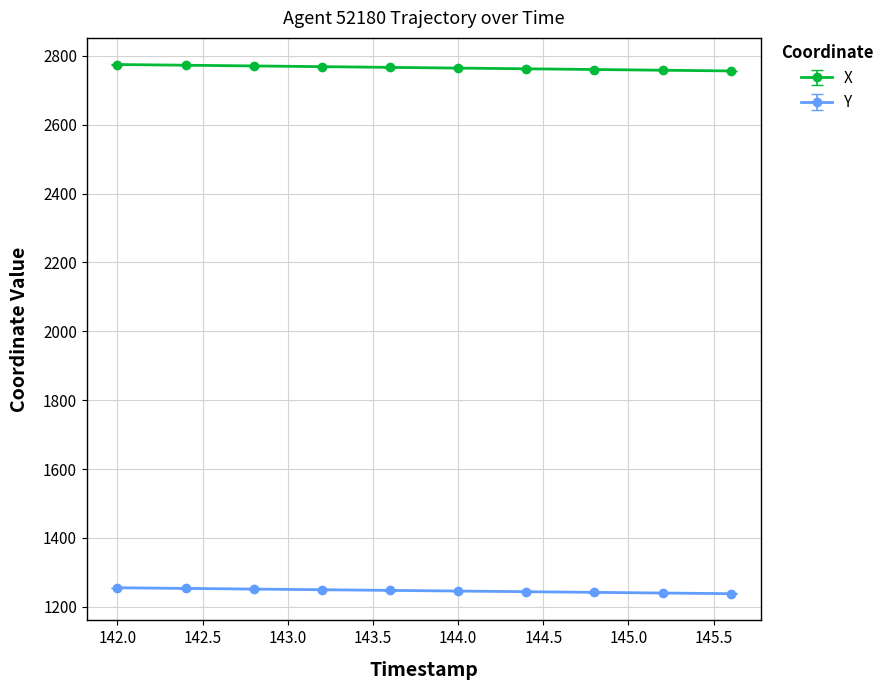

What is the maximum value shown in the chart?

2774.8